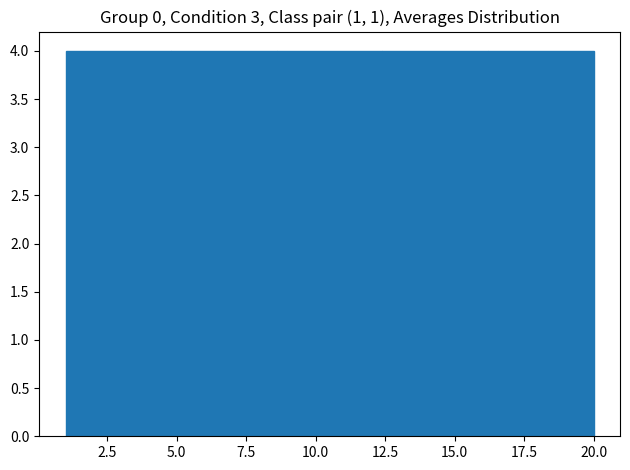

Reading left to right, list every bar in this chart as the range it spans on the x-axis followed by its height. Neither the bar edges nor the heights are printed on the chart, so give them approximately, as read against the axes.

1.0 to 4.8: 4
4.8 to 8.6: 4
8.6 to 12.4: 4
12.4 to 16.2: 4
16.2 to 20.0: 4